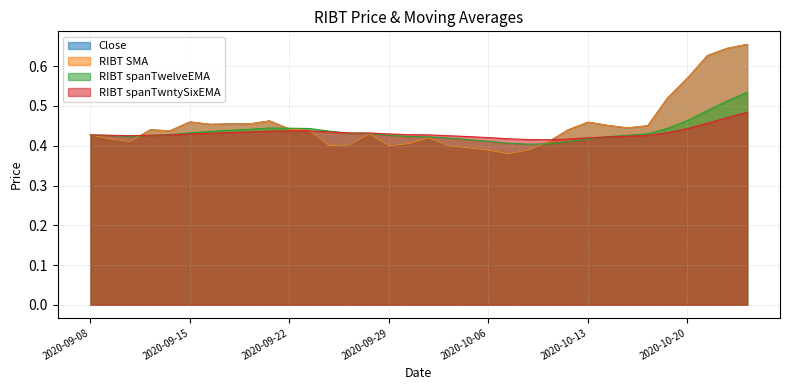

How many distinct data groups are displayed?

4